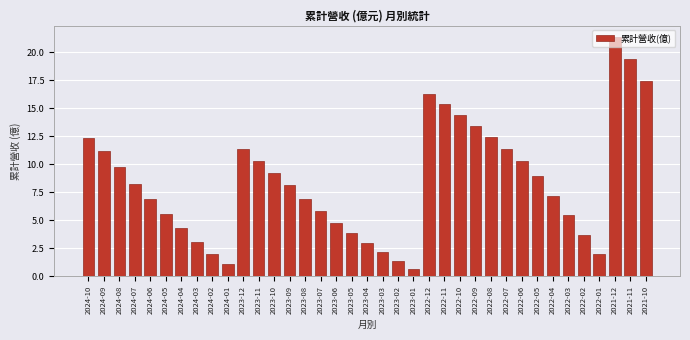

What is the label of the 27th bar from the right?

2023-12